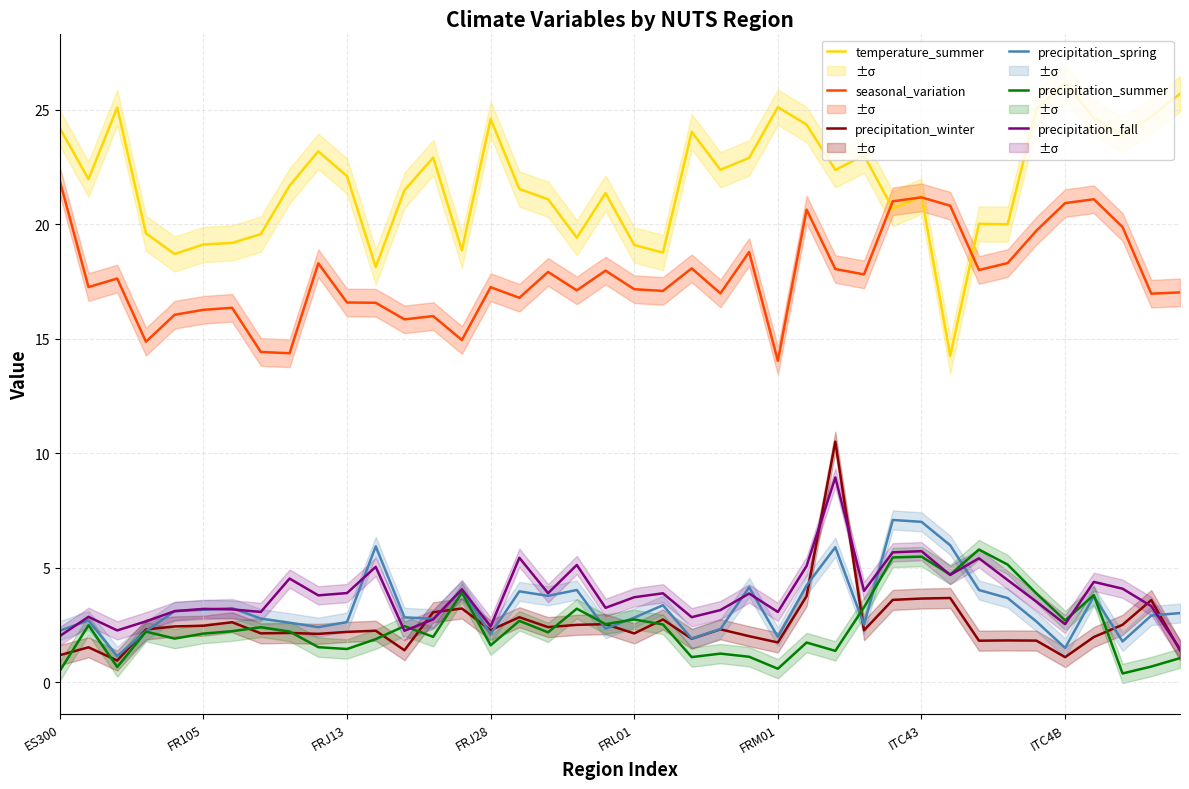

True or false: precipitation_summer has more than 1 interior local peaks.

True